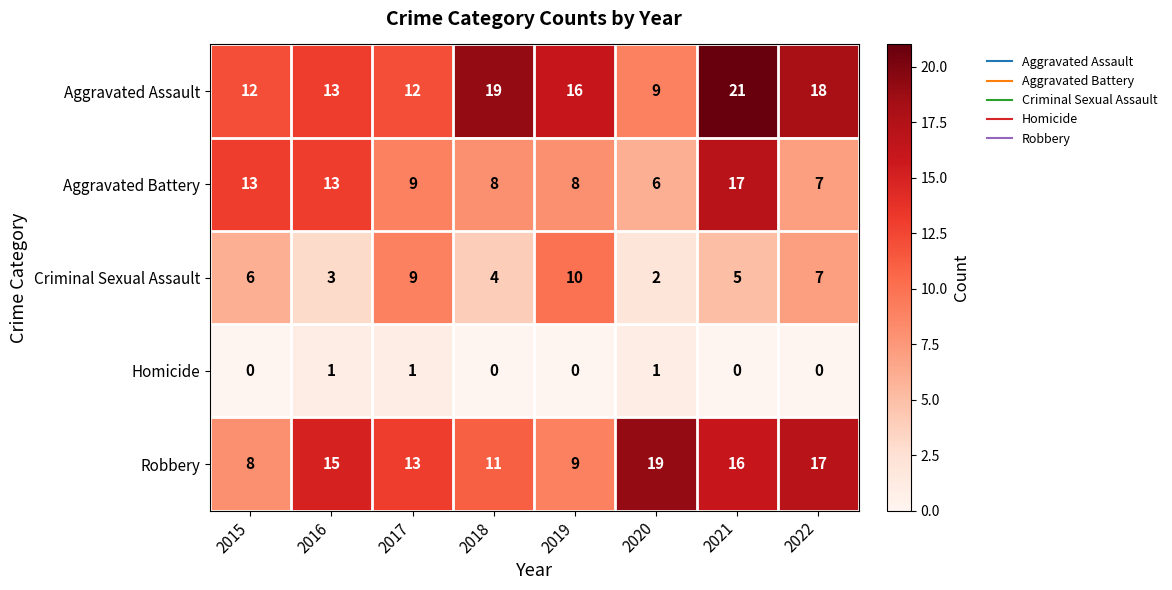

The Aggravated Battery series shows 7 at 2022. True or false?

True